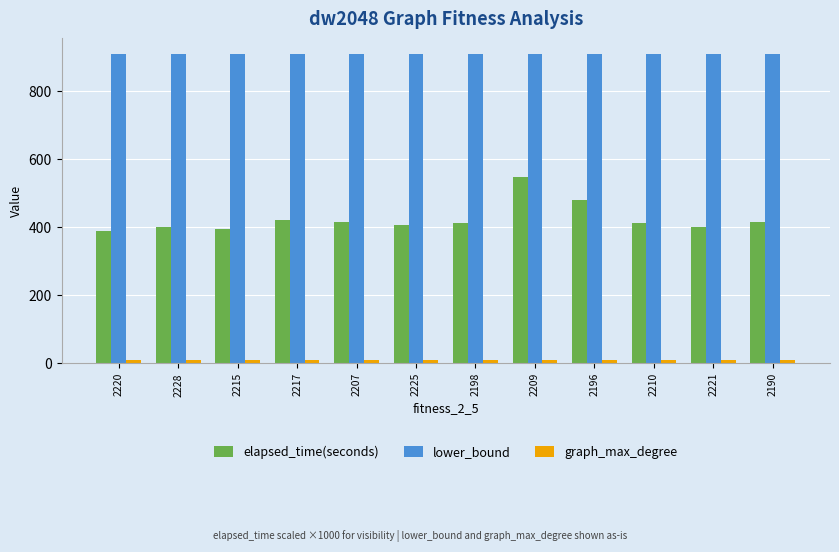

At how many categories does at least one series exceed 692?

12